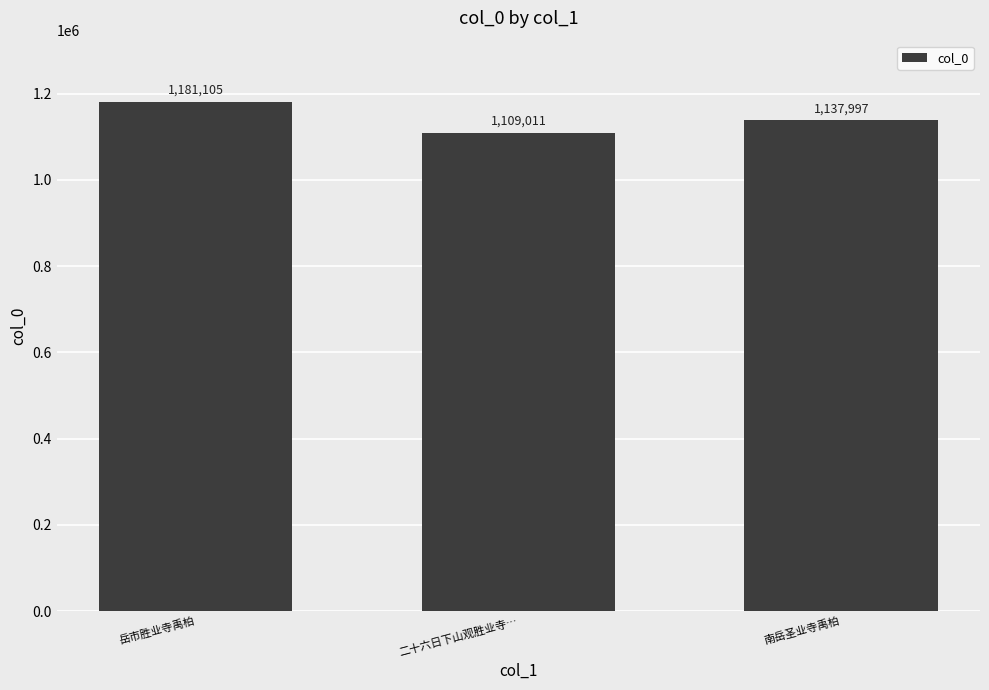

What value does the data have at 二十六日下山观胜业寺…, to the nearest 10?

1109010